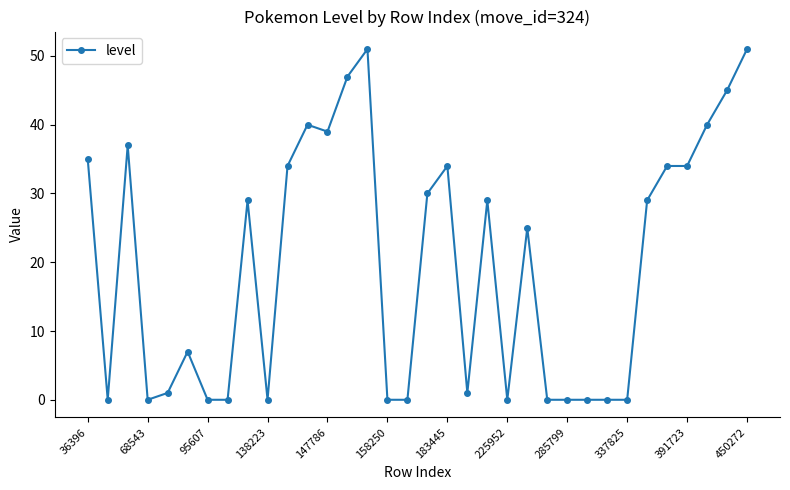

What is the difference between the maximum and minimum values?

51